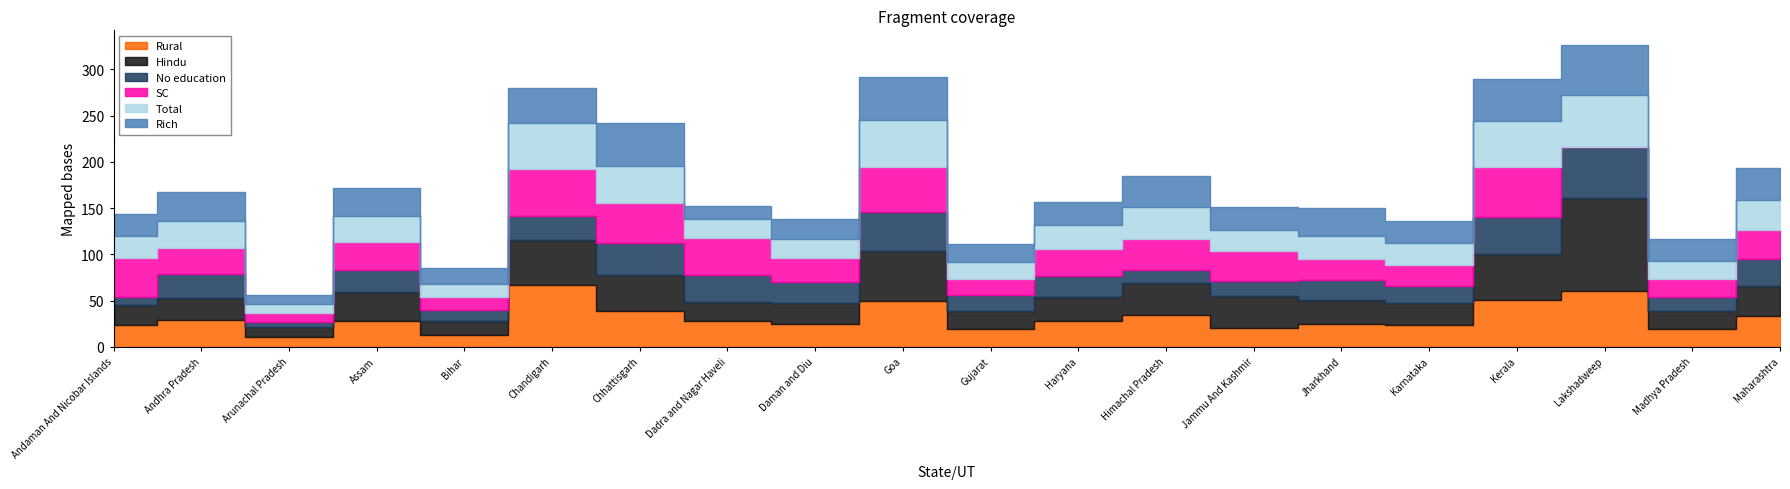

In No education, how many points are lower than both neighbors (excluding endpoints)?

7